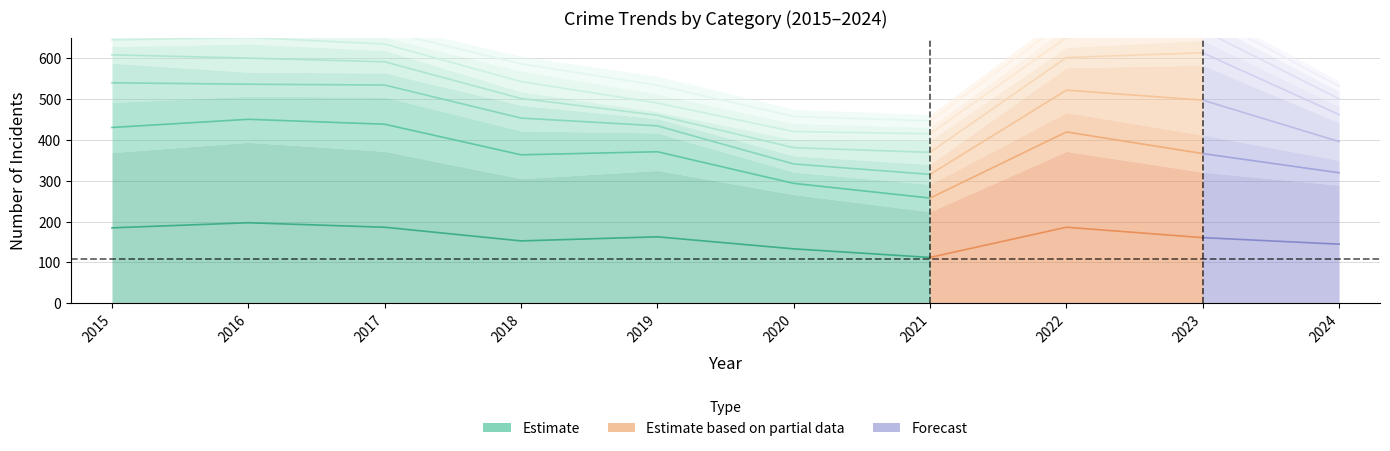

At how many categories does at least one series exceed 72?

10